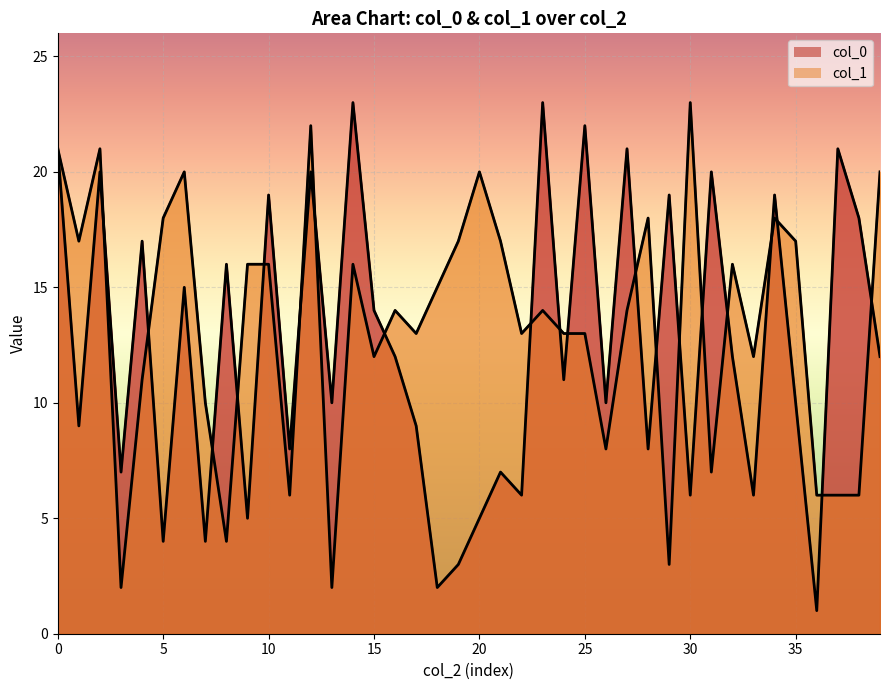

True or false: col_1 has a value of 4 at 3.

False